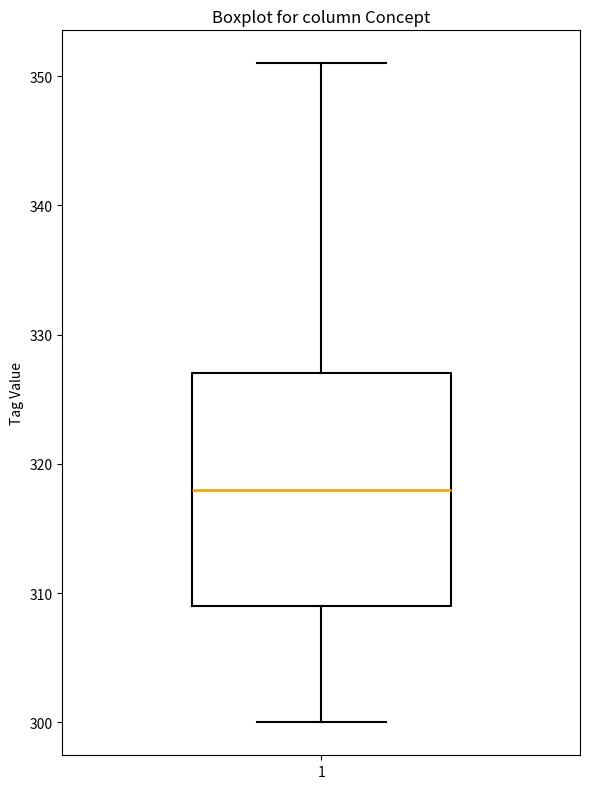

Read this box plot against the y-axis: the position of the median line, the range covered by the box, and the ends of both whiskers. The values are not printed on the chart, so give them approximately, as read against the axis.

median 318, box 309 to 327, whiskers 300 to 351